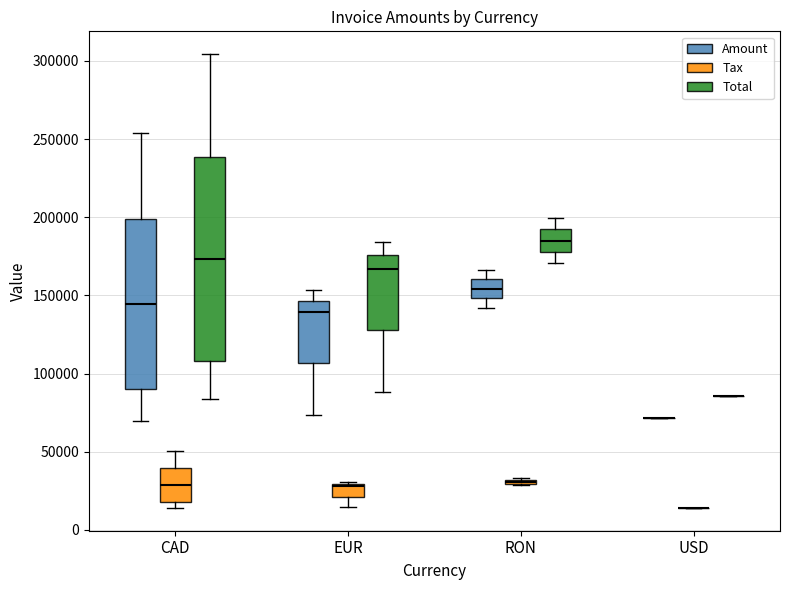

What is the difference between the maximum and minimum values in the Total series?

220439.6